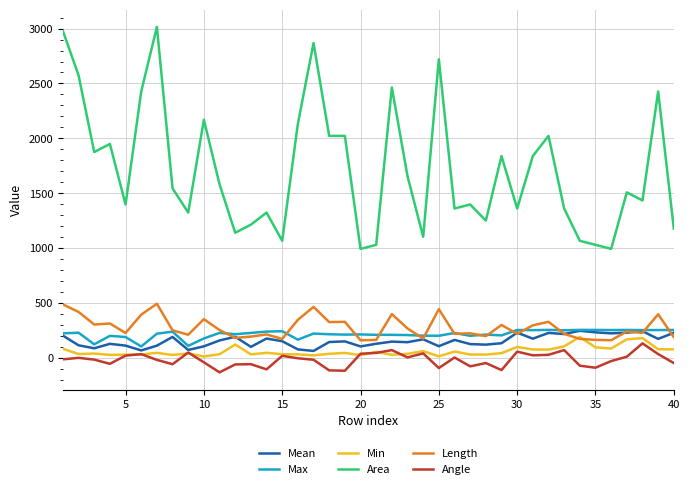

True or false: Length and Angle cross at least once.

False